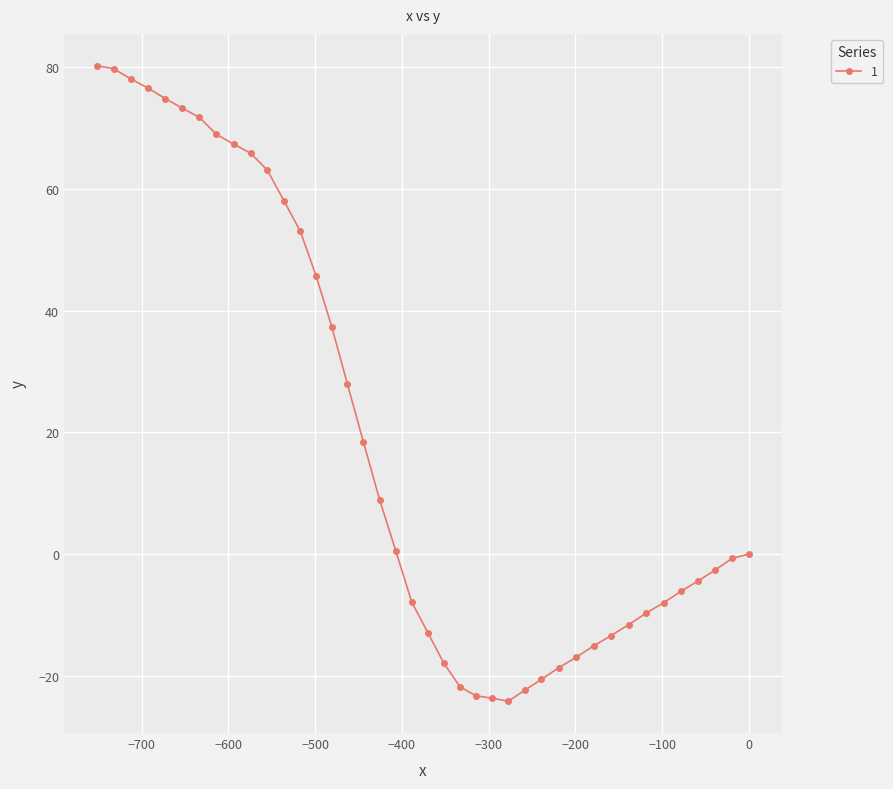

What is the maximum value shown in the chart?

80.3